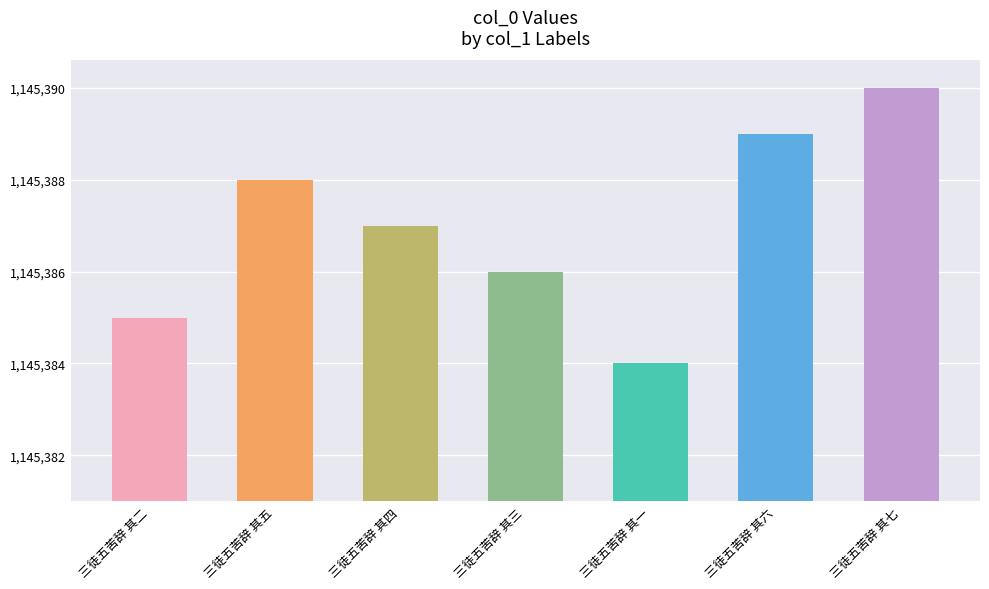

How many bars are there in total?

7